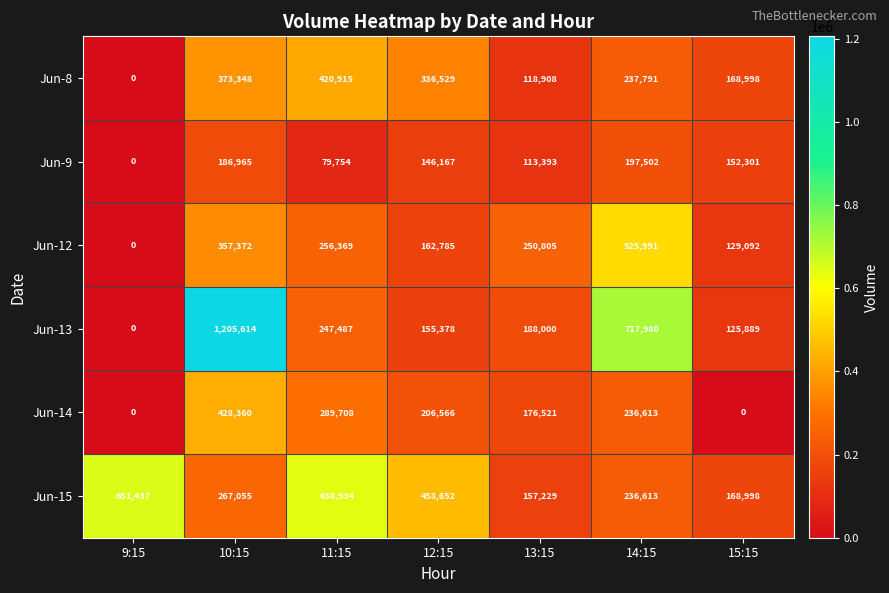

True or false: Jun-15 has a value of 157229 at 13:15.

True